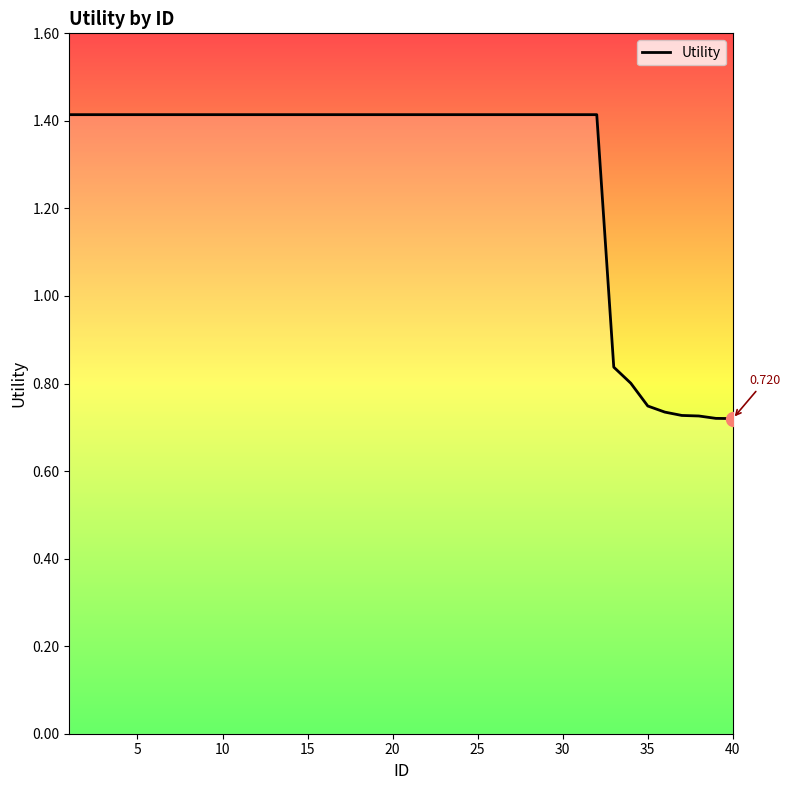

What is the minimum value shown in the chart?

0.7